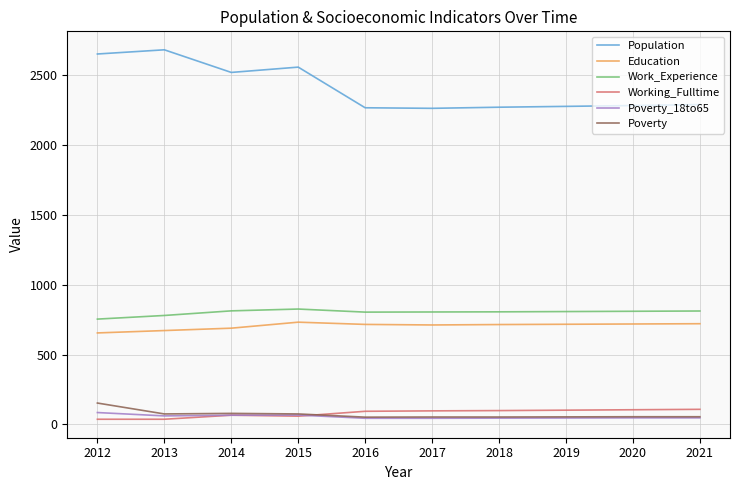

The value of Population at 2017 is 1234. True or false?

False